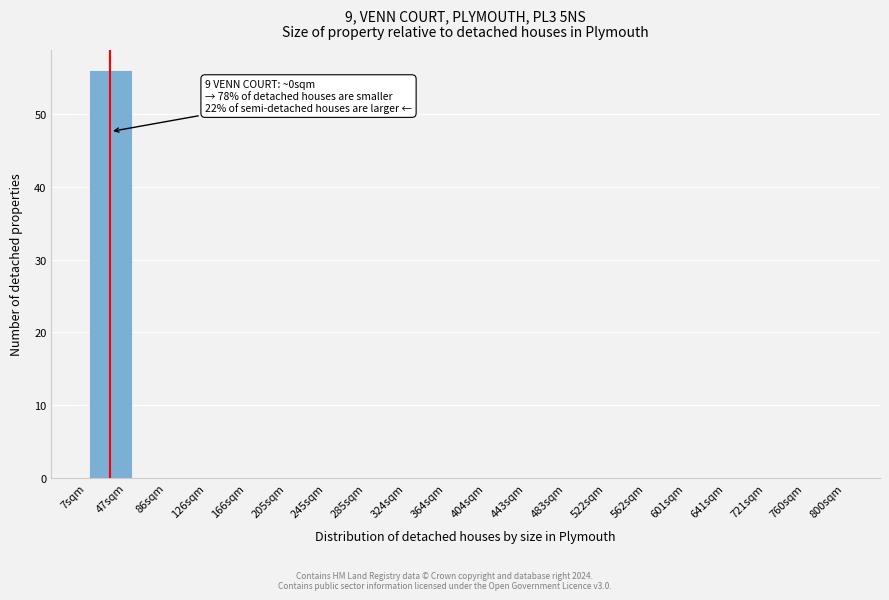

Reading left to right, extract all data points from this chart.

47sqm=56	86sqm=0	126sqm=0	166sqm=0	205sqm=0	285sqm=0	324sqm=0	364sqm=0	404sqm=0	443sqm=0	483sqm=0	562sqm=0	601sqm=0	641sqm=0	721sqm=0	760sqm=0